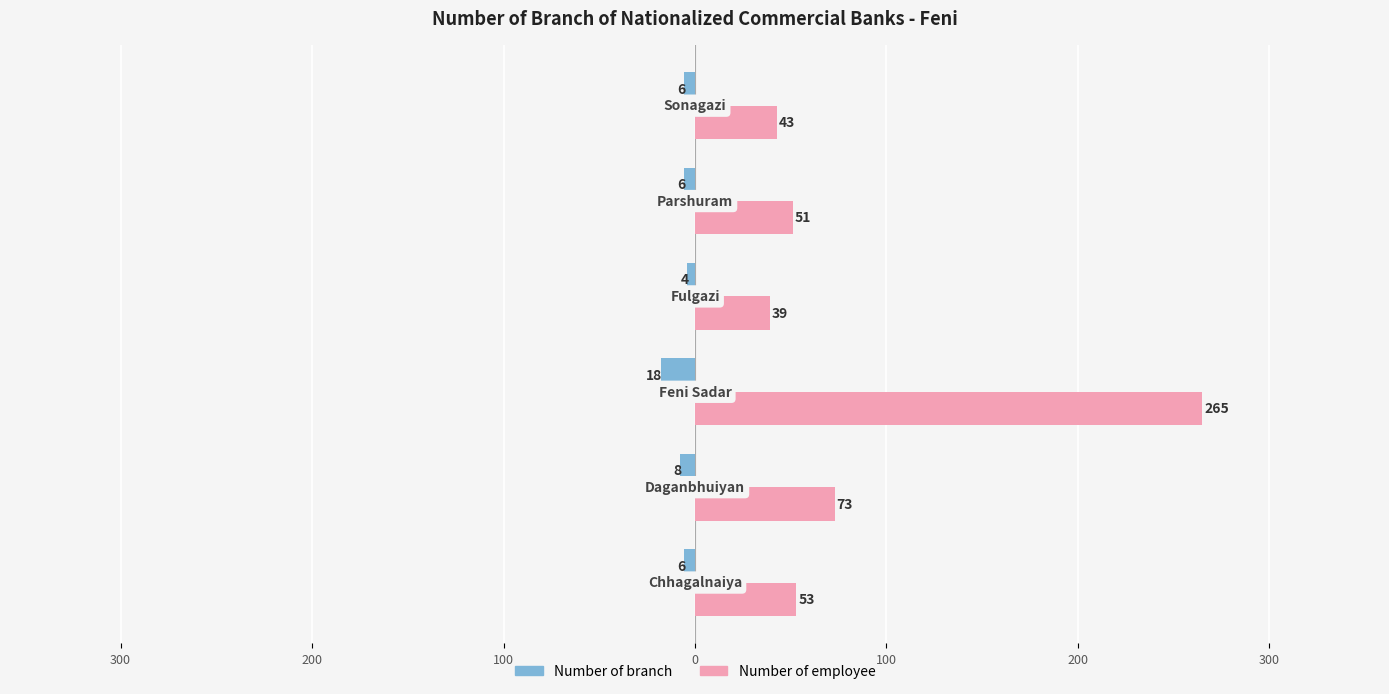

What is the difference between the maximum and minimum values in the Number of employee series?

226